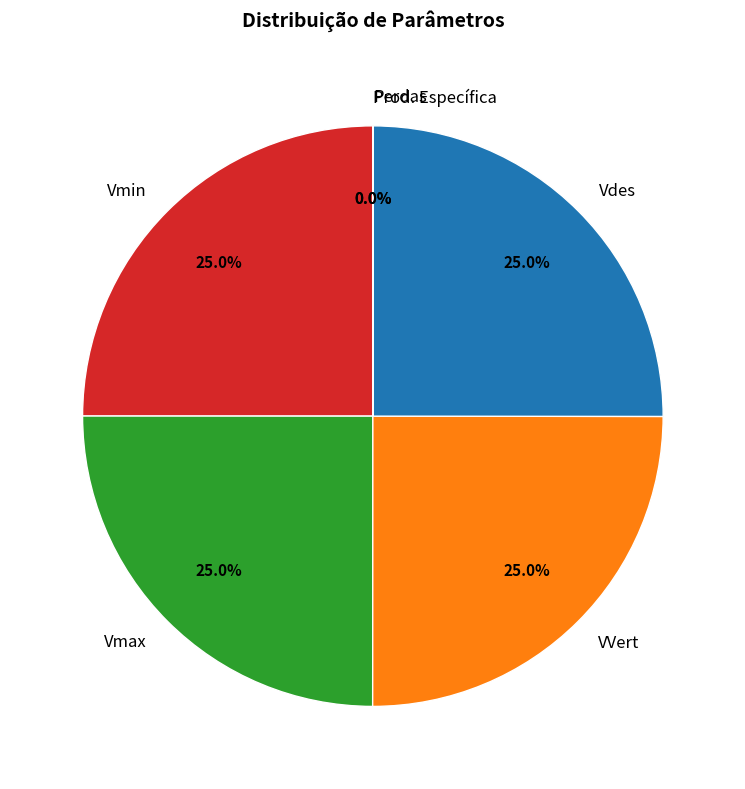

What portion of the pie excludes Vmax?

75.0%